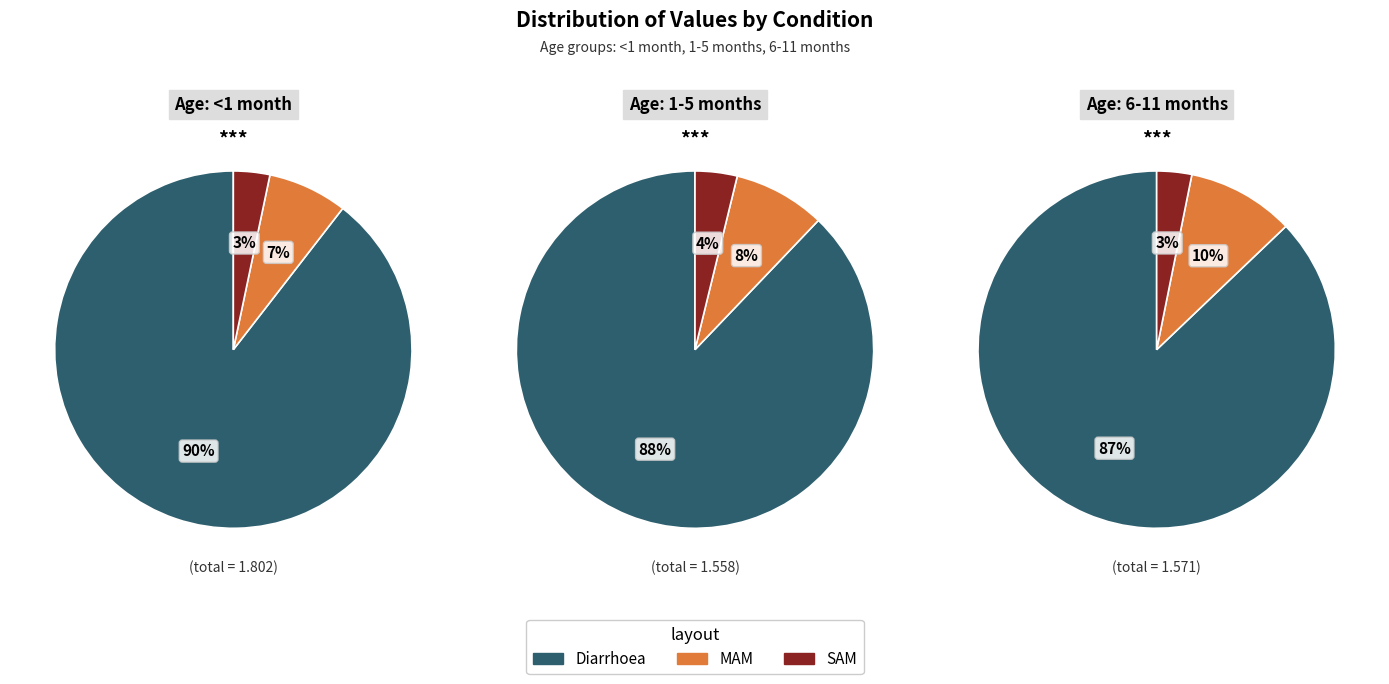

To the nearest percent, what percentage of the pie is Diarrhoea?

87%